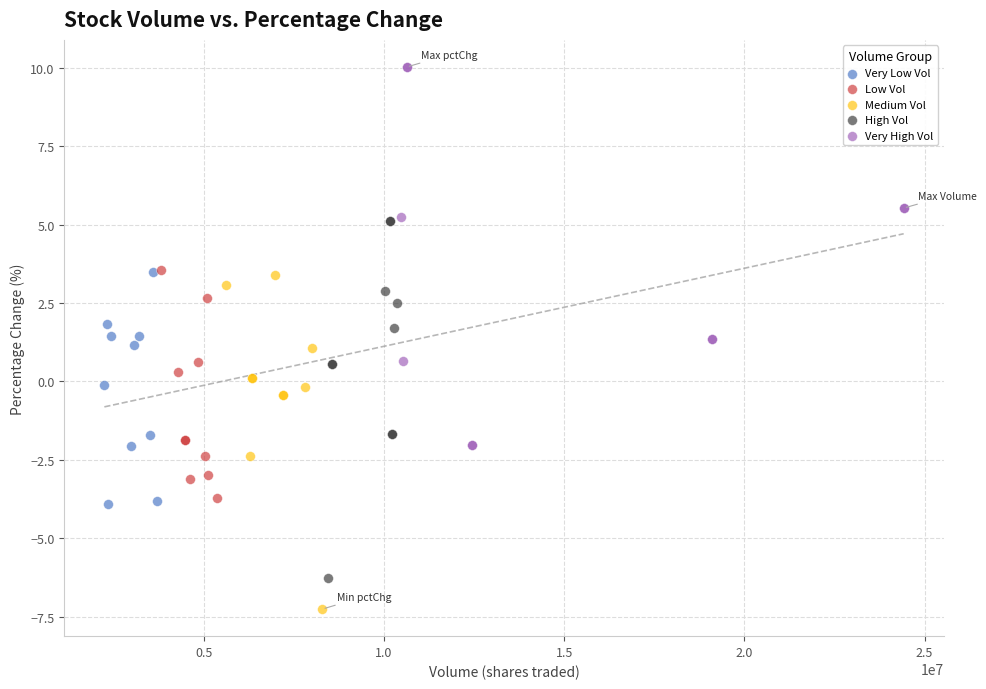

Which series reaches the maximum Y coordinate?

Very High Vol